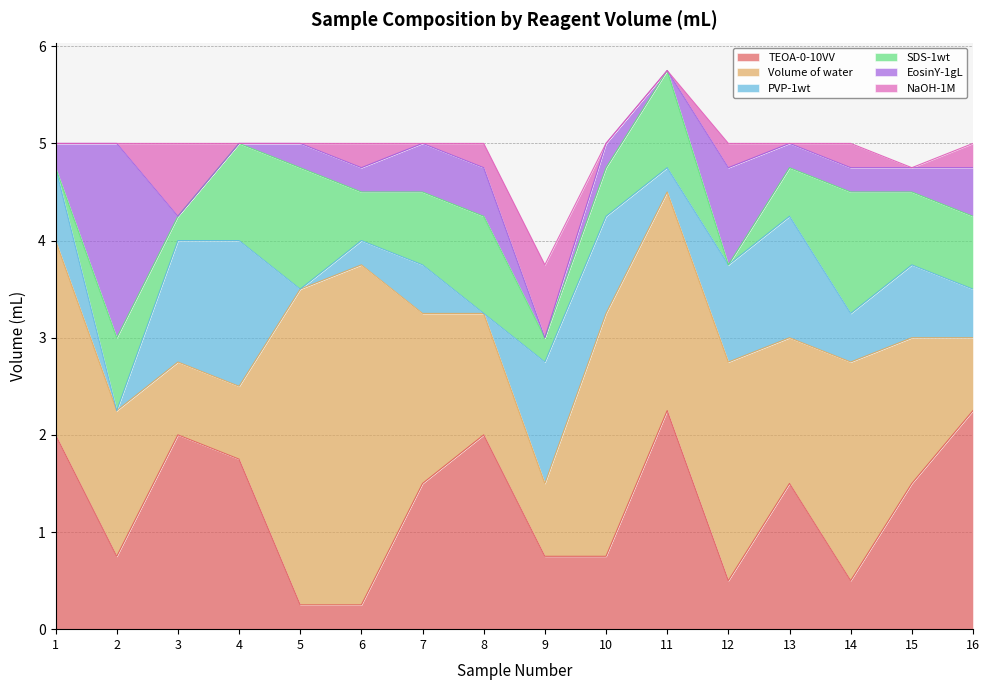

Reading left to right, list all the values displayed in this chart.

TEOA-0-10VV: 2.0	0.8	2.0	1.8	0.2	0.2	1.5	2.0	0.8	0.8	2.2	0.5	1.5	0.5	1.5	2.2
Volume of water: 2.0	1.5	0.8	0.8	3.2	3.5	1.8	1.2	0.8	2.5	2.2	2.2	1.5	2.2	1.5	0.8
PVP-1wt: 0.8	0.0	1.2	1.5	0.0	0.2	0.5	0.0	1.2	1.0	0.2	1.0	1.2	0.5	0.8	0.5
SDS-1wt: 0.0	0.8	0.2	1.0	1.2	0.5	0.8	1.0	0.2	0.5	1.0	0.0	0.5	1.2	0.8	0.8
EosinY-1gL: 0.2	2.0	0.0	0.0	0.2	0.2	0.5	0.5	0.0	0.2	0.0	1.0	0.2	0.2	0.2	0.5
NaOH-1M: 0.0	0.0	0.8	0.0	0.0	0.2	0.0	0.2	0.8	0.0	0.0	0.2	0.0	0.2	0.0	0.2